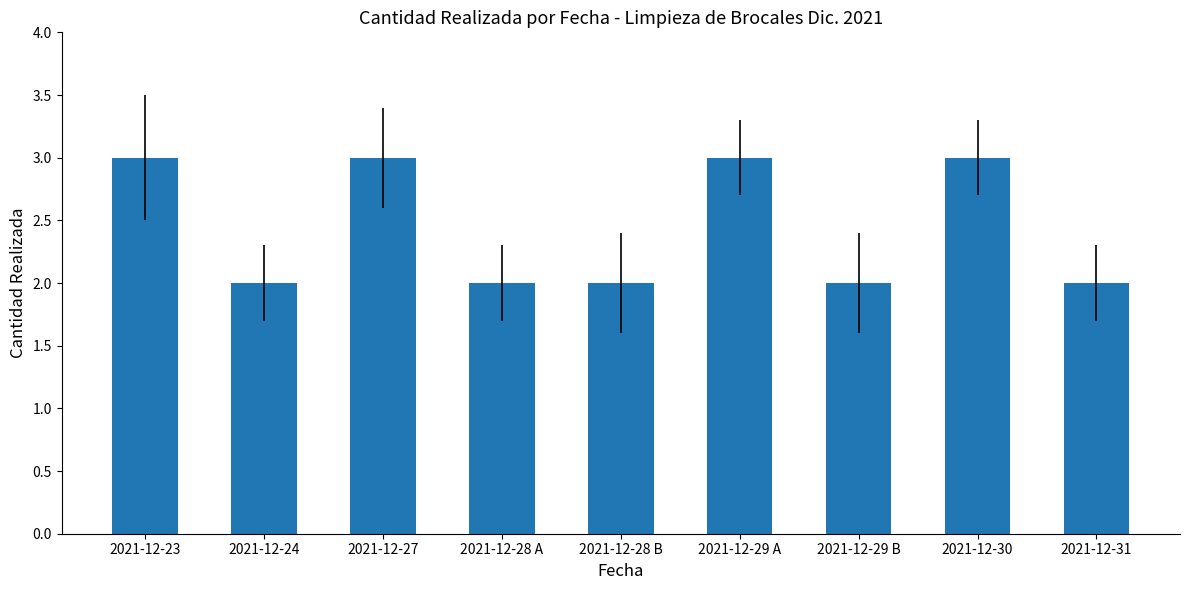

How many bars are there in total?

9